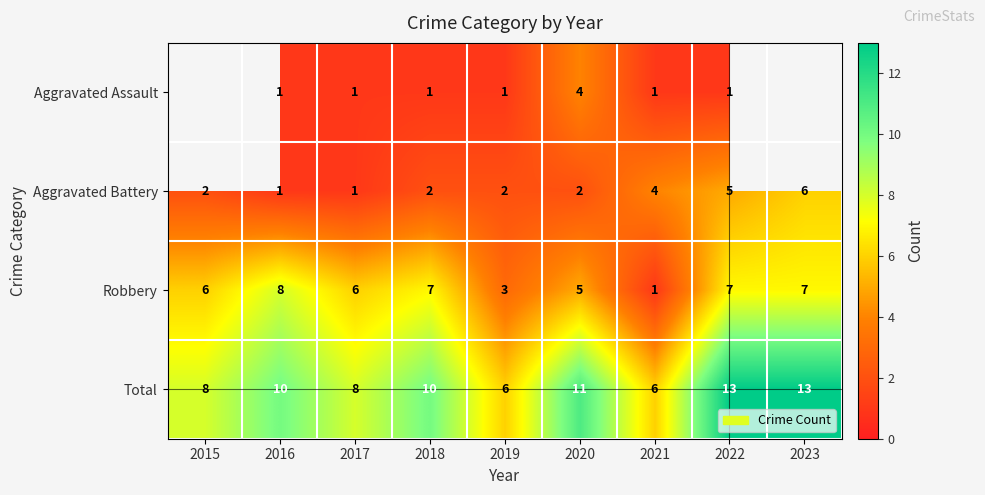

The Aggravated Battery series shows 7 at 2021. True or false?

False